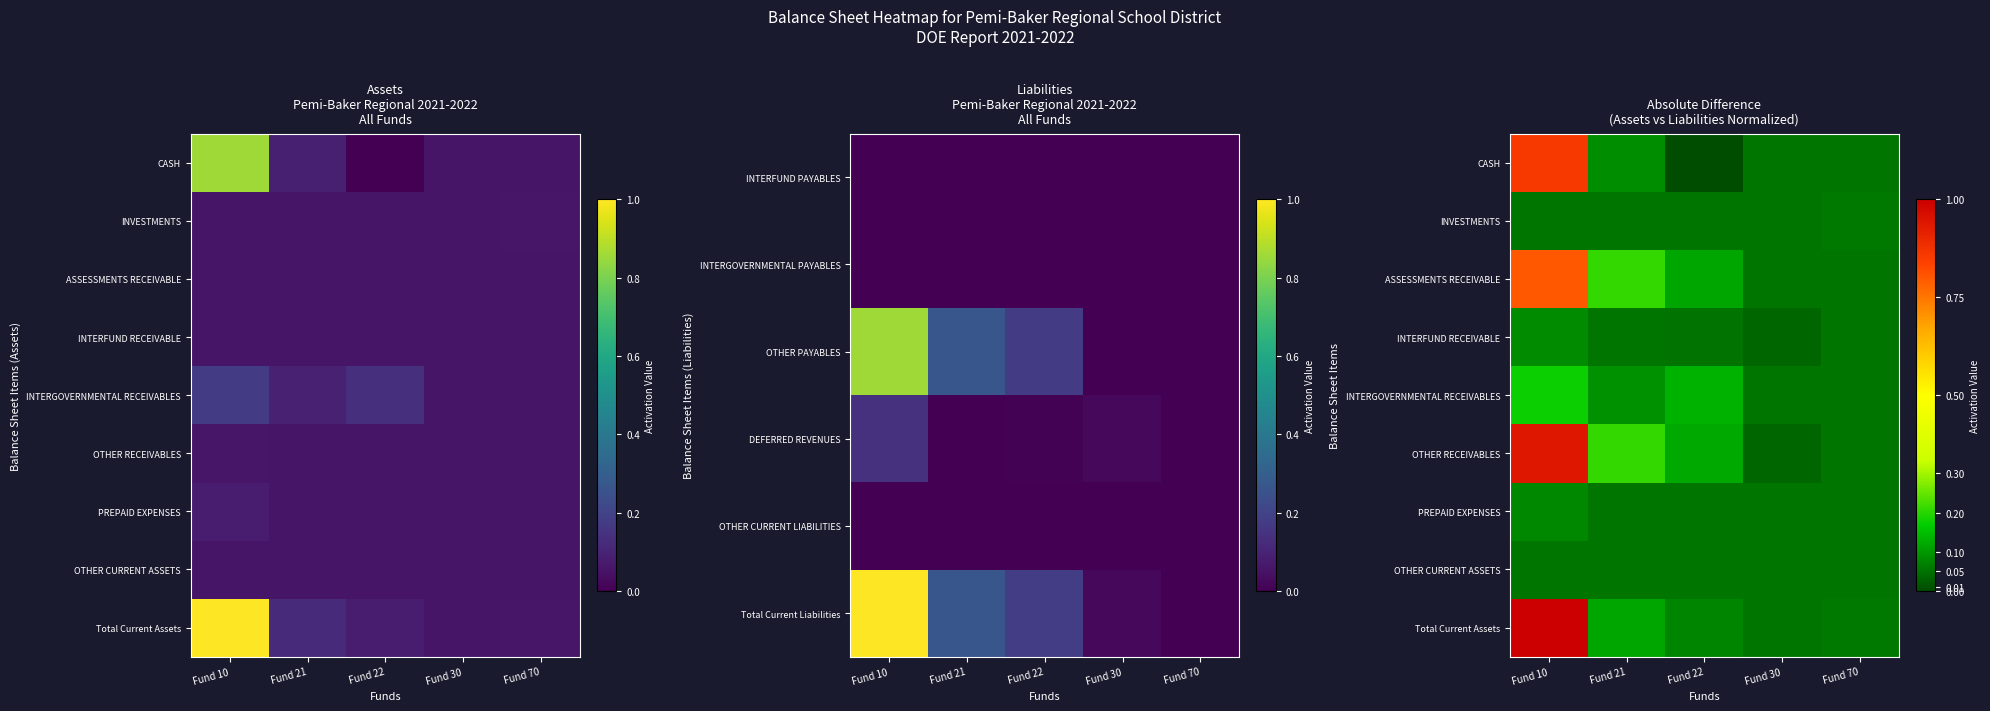

What is the spread (max minus min) of values at Fund 10?

0.9